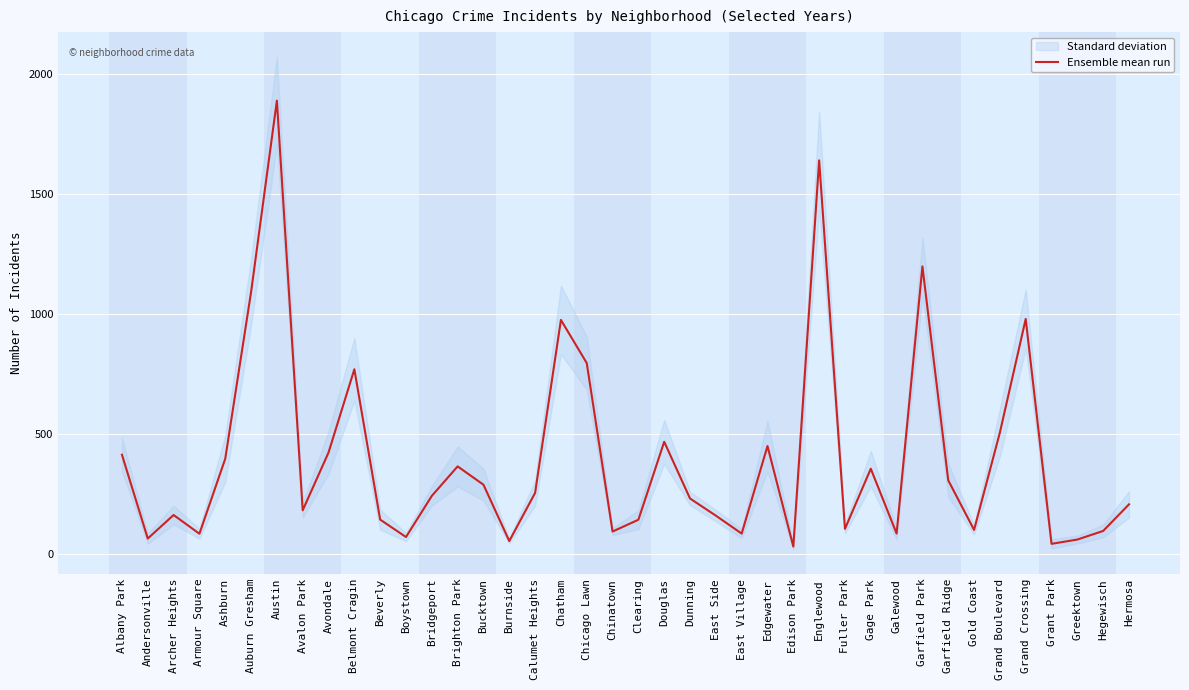

How many lines are shown in the chart?

1